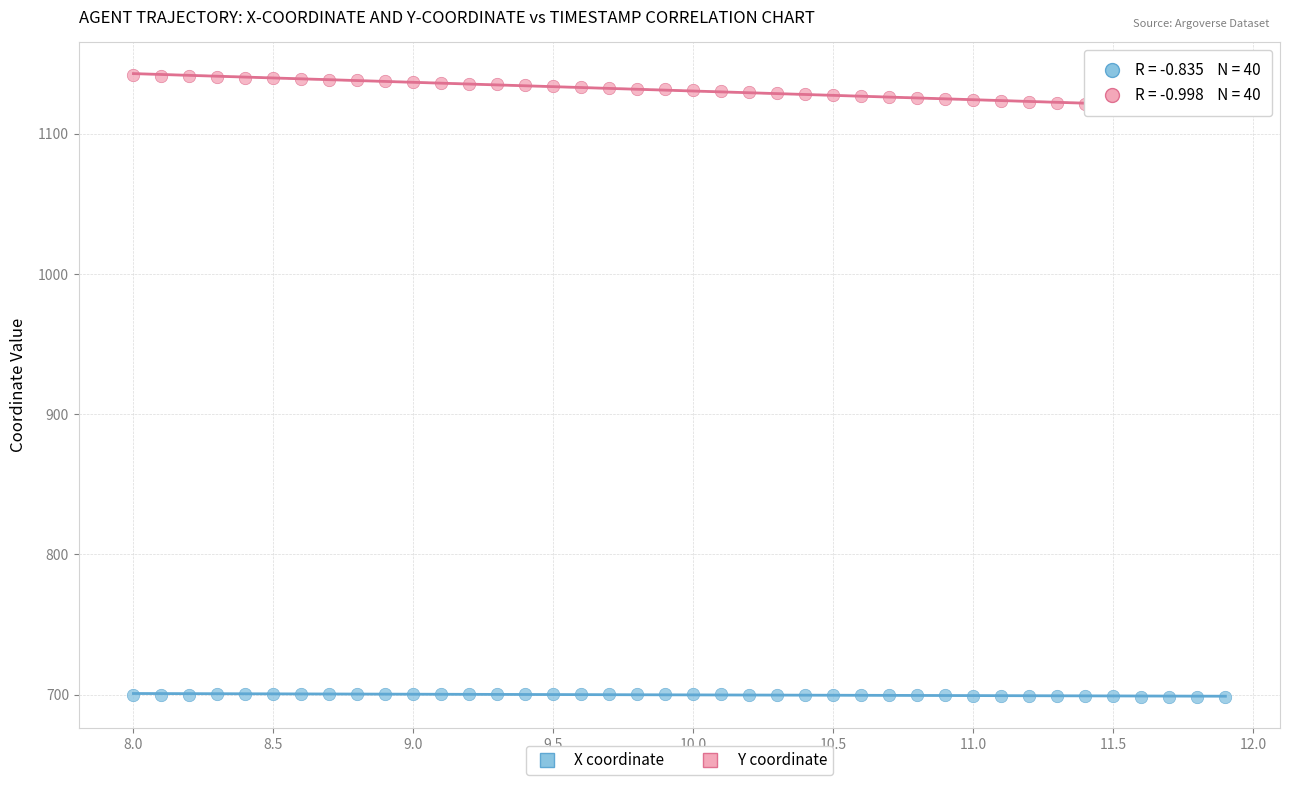

Which series contains the lowest Y value?

X coordinate